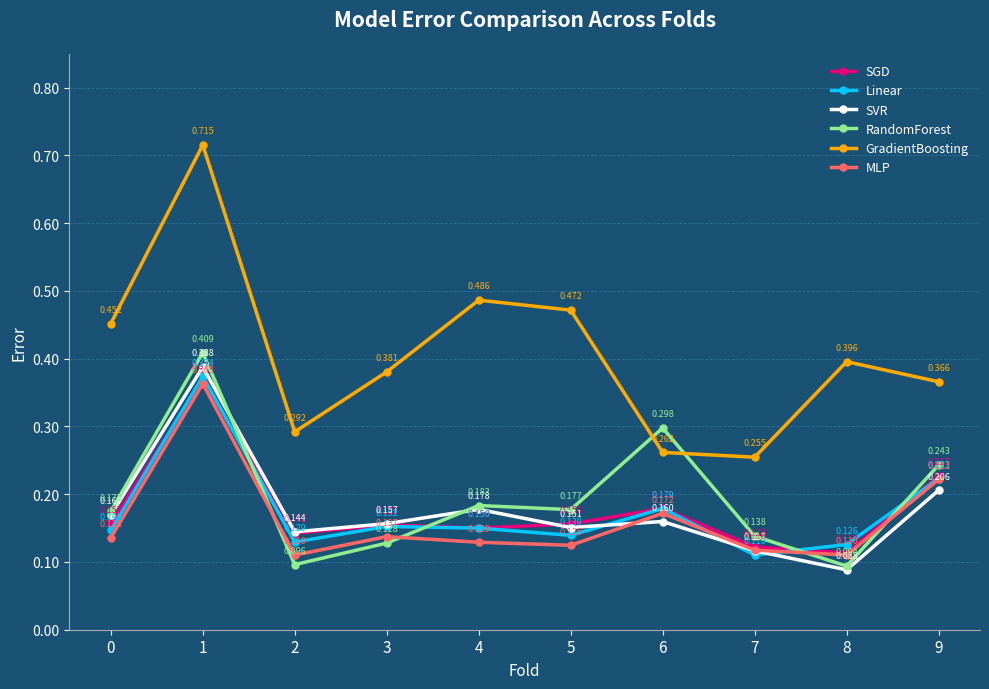

True or false: SGD and GradientBoosting intersect in this chart.

False